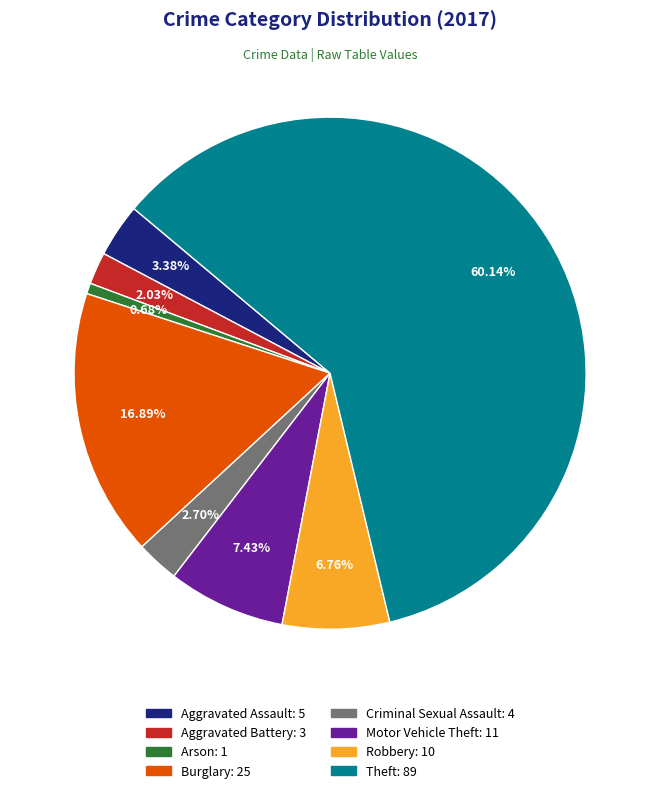

What percentage is the Criminal Sexual Assault slice, to the nearest percent?

3%